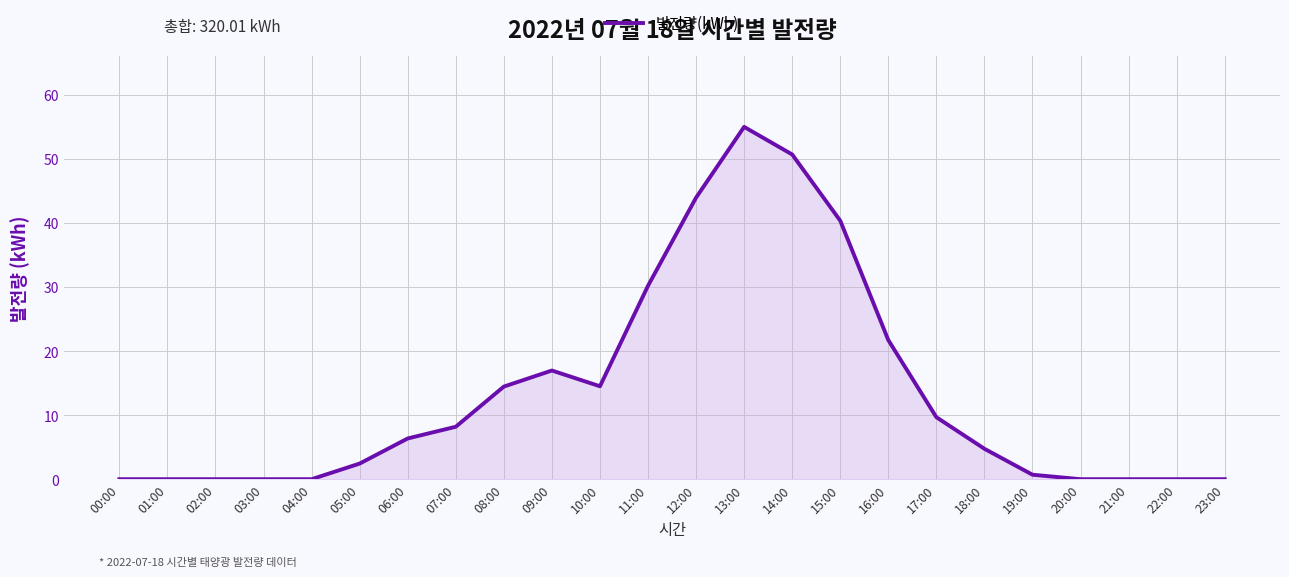

What is the difference between the maximum and minimum values?

55.0